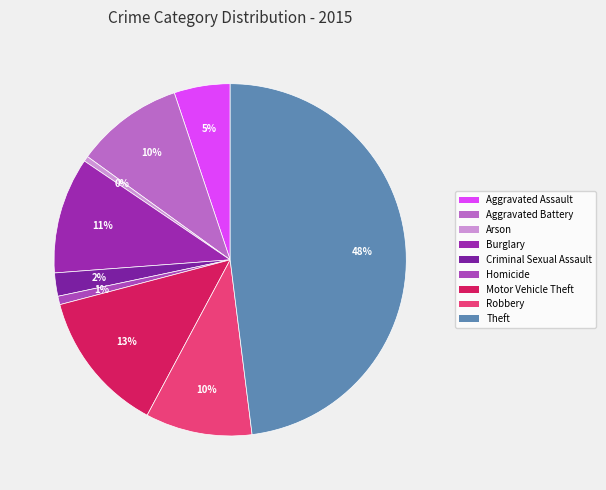

To the nearest percent, what portion does Burglary represent?

11%